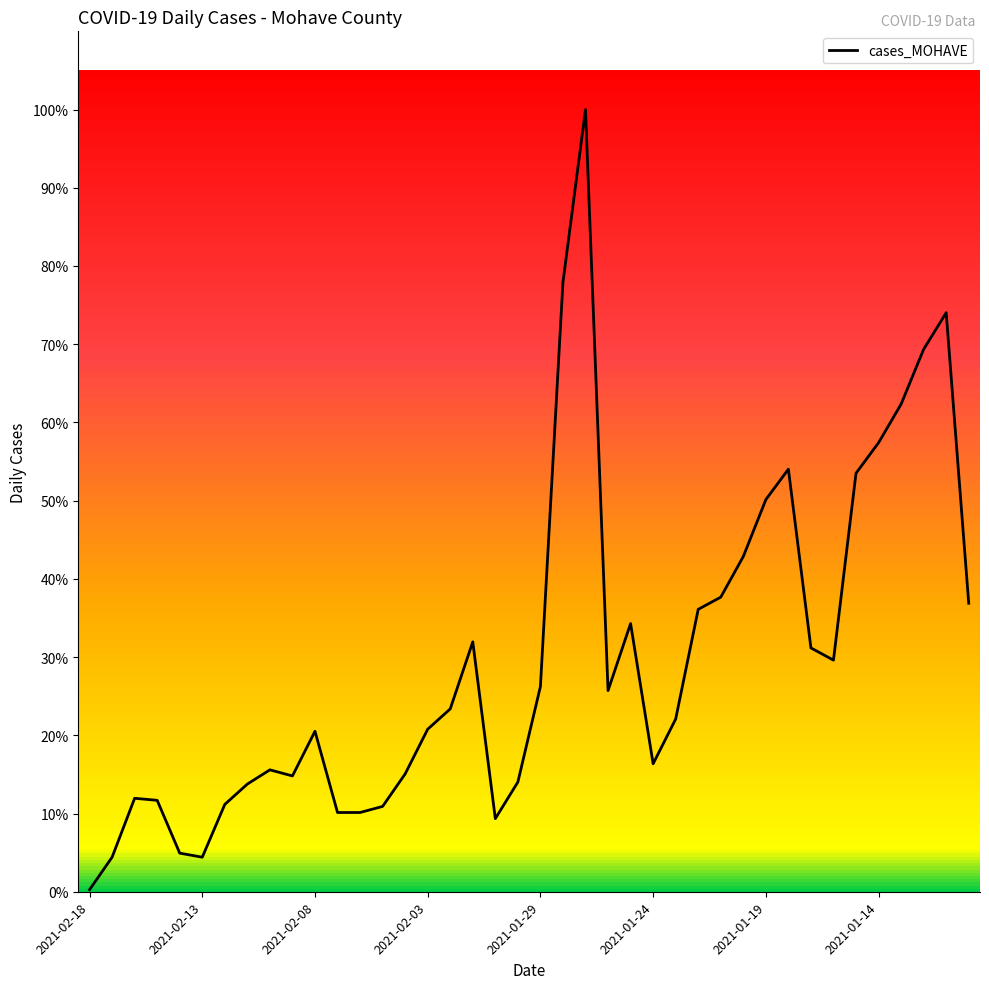

Is this an area chart (filled region under the line)?

No